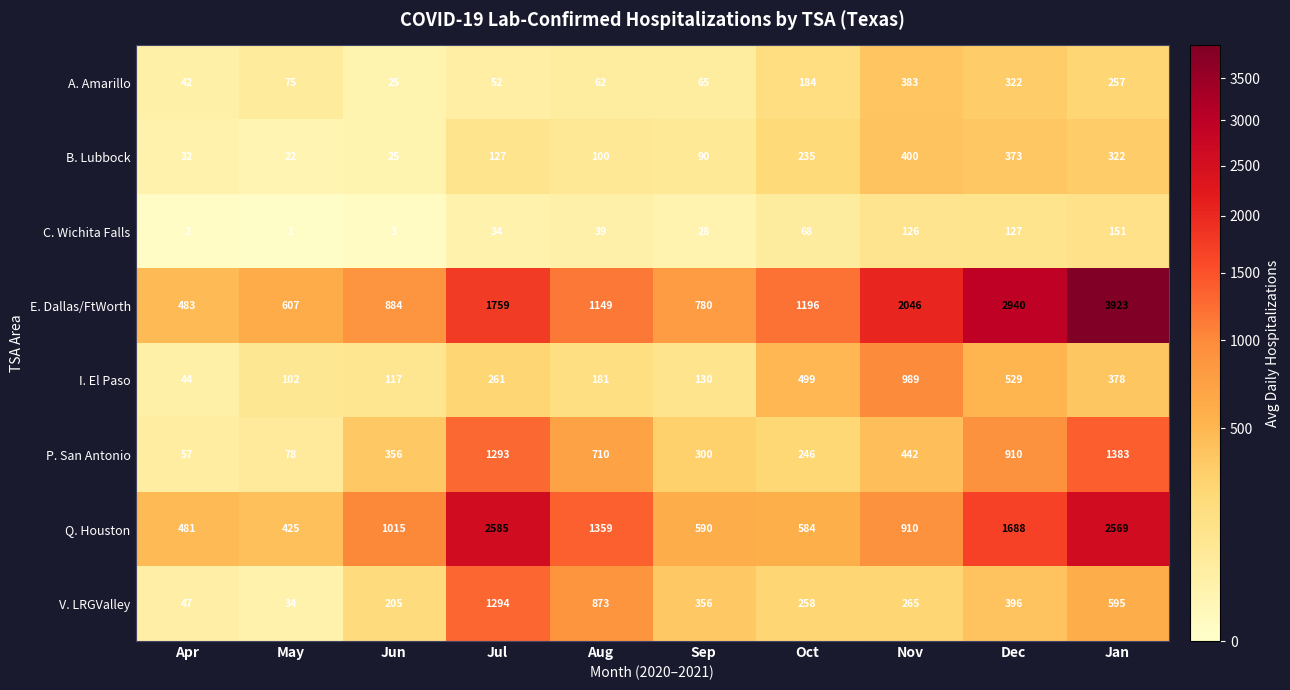

Between Apr and Jan, which series saw the biggest shift?

E. Dallas/FtWorth